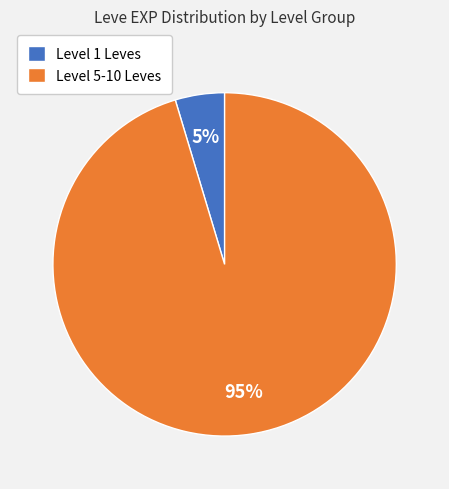

Is the sum of Level 5-10 Leves and Level 1 Leves greater than half?

Yes